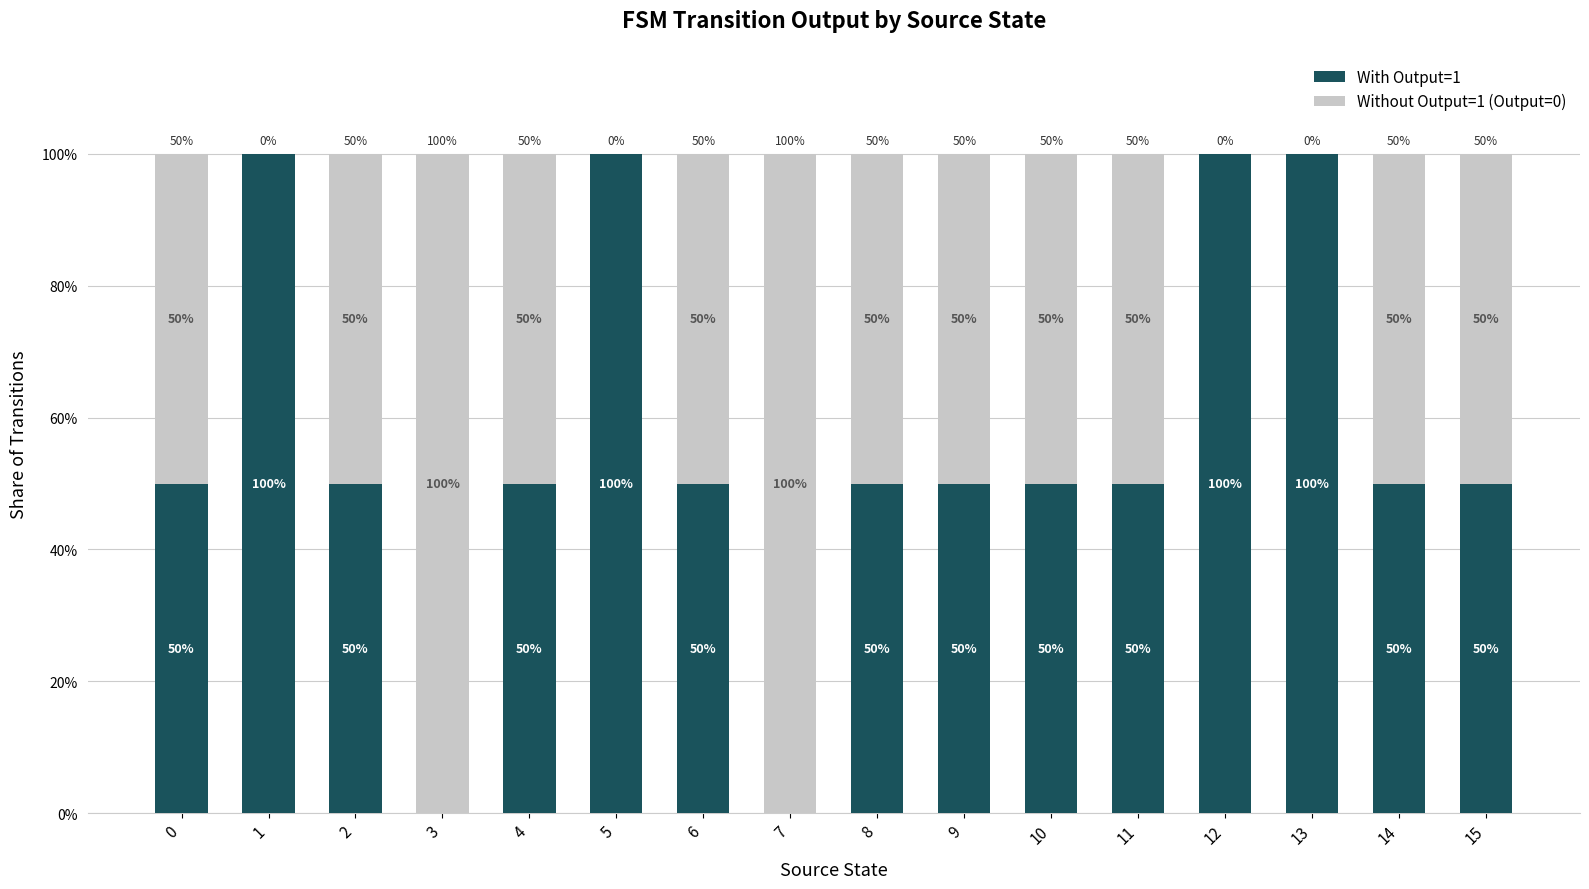

What is the difference between the With Output=1 values at 2 and 13?

50